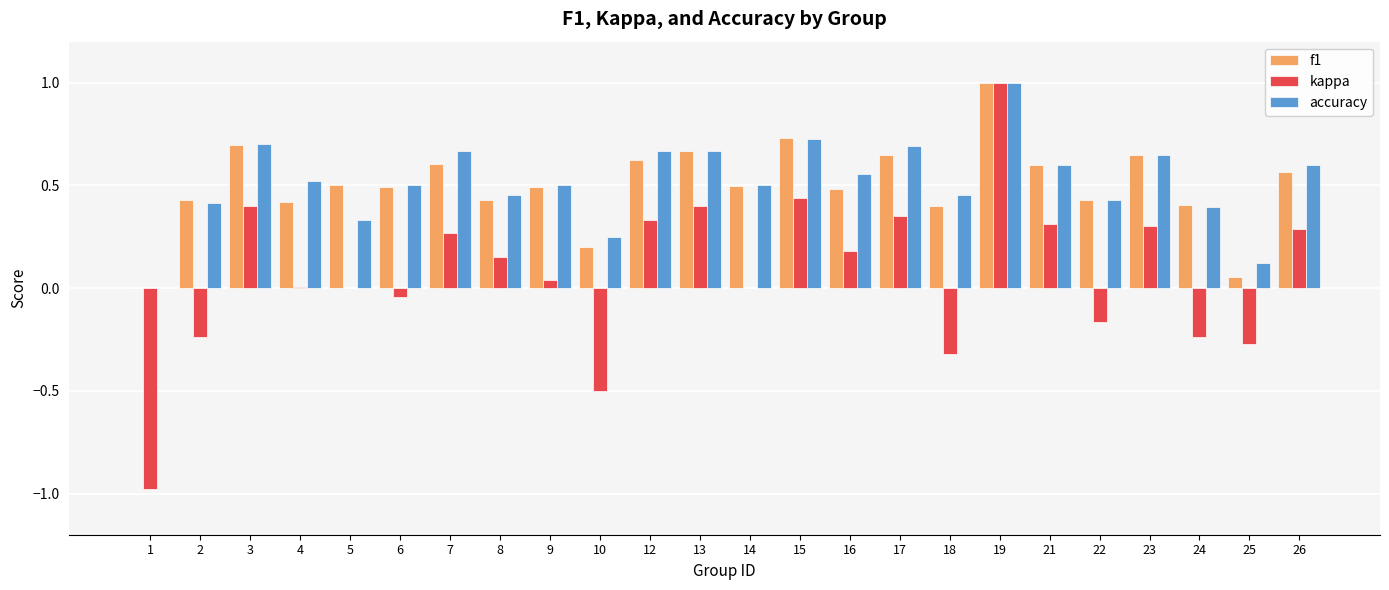

Is the value of f1 at 15 greater than the value of kappa at 3?

Yes